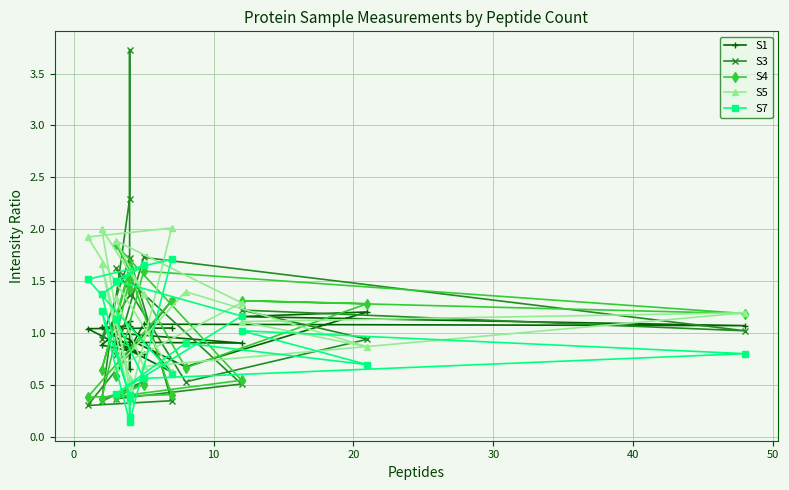

How many lines are shown in the chart?

5